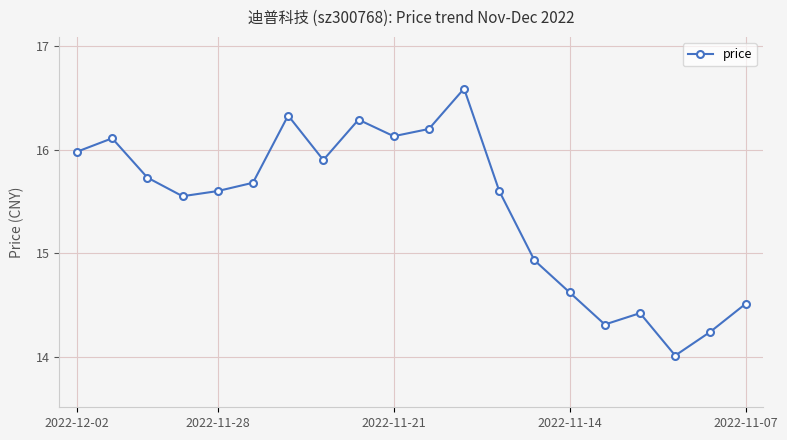

How many points are lower than both their immediate neighbors (excluding endpoints)?

5